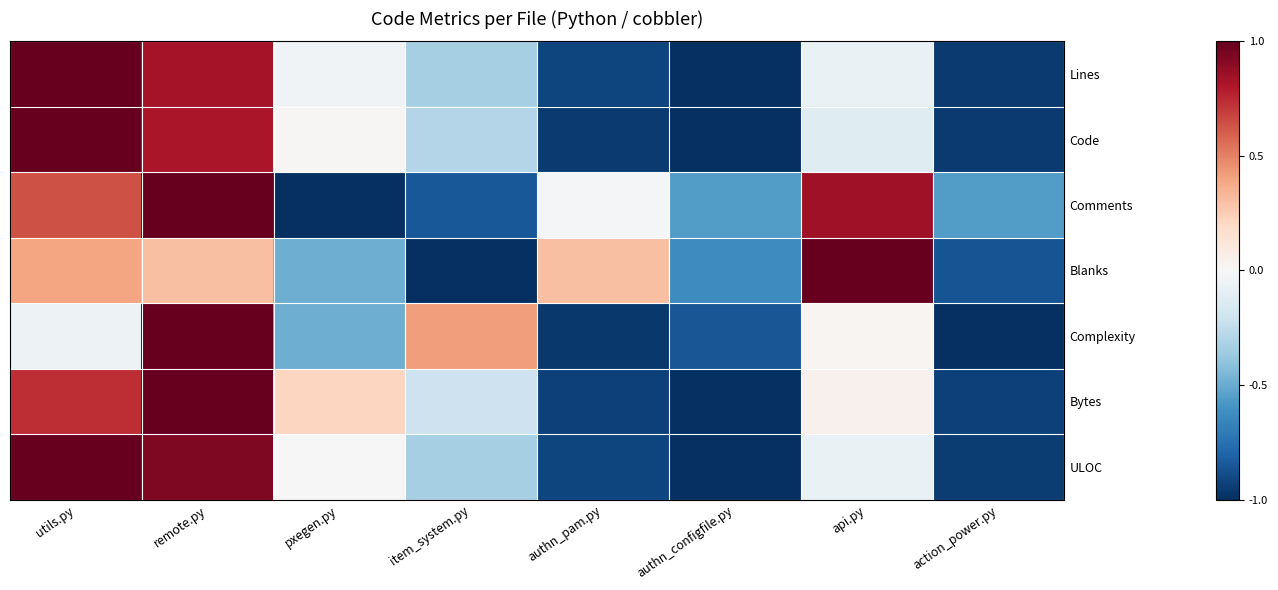

At which category is the sum across all series the highest?

remote.py